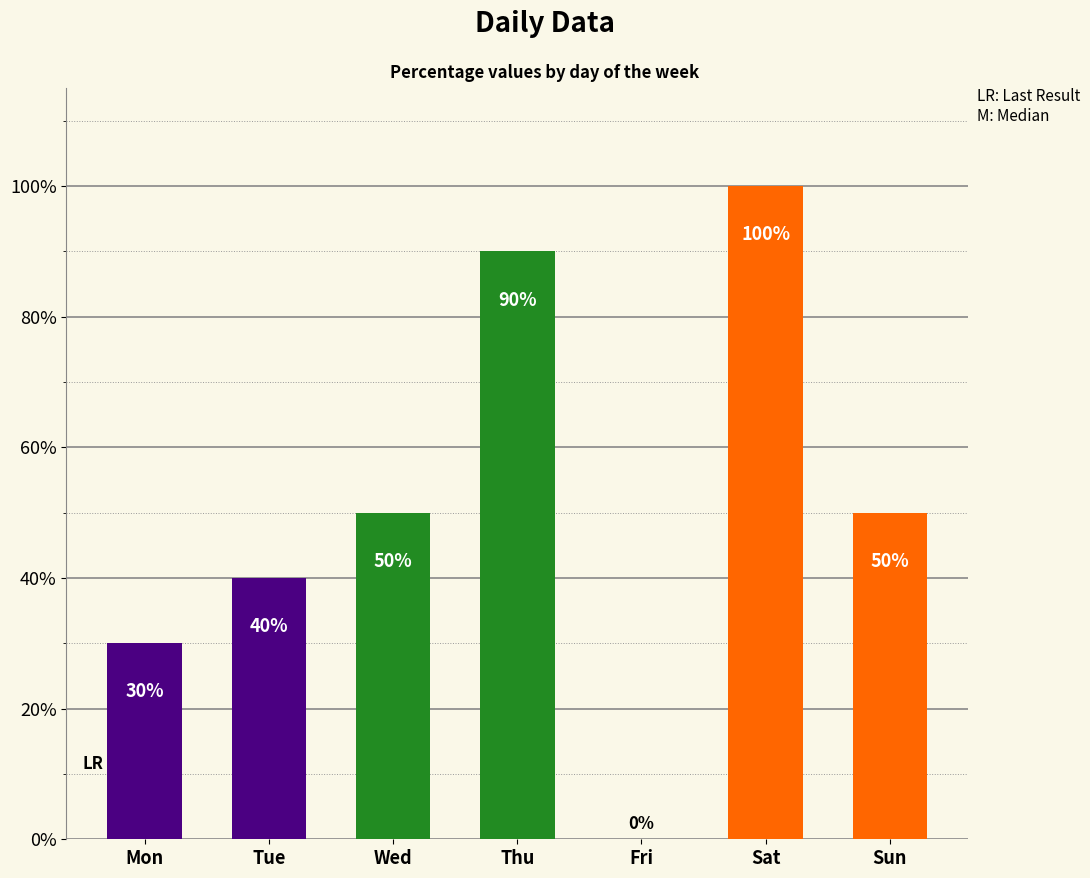

True or false: the data shows 0.1 at Sun.

False